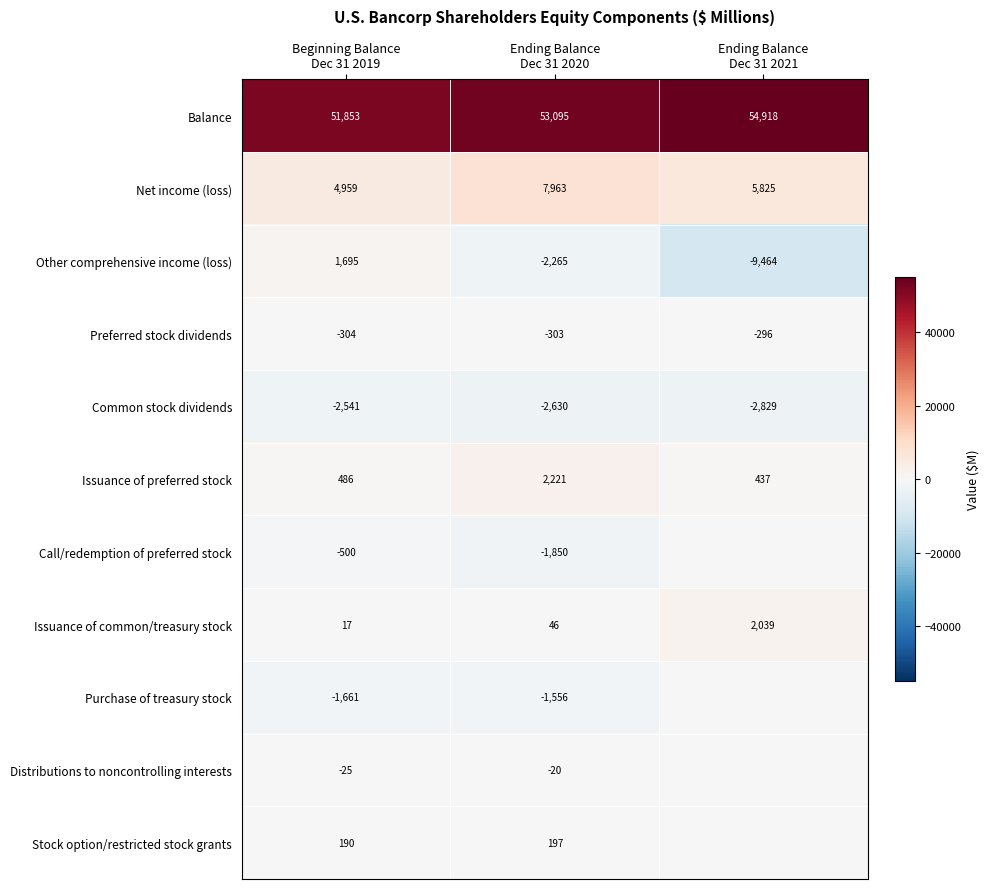

Count the Balance values in the range 51853 to 54918.

3